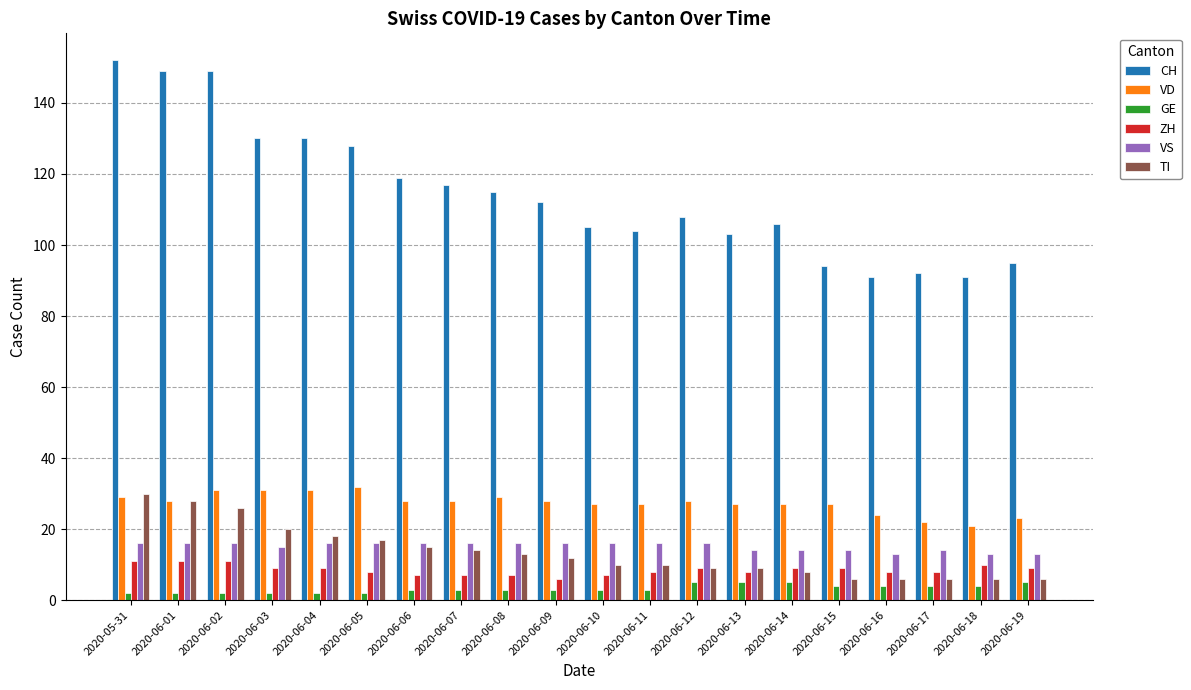

What is the maximum value for CH?

152